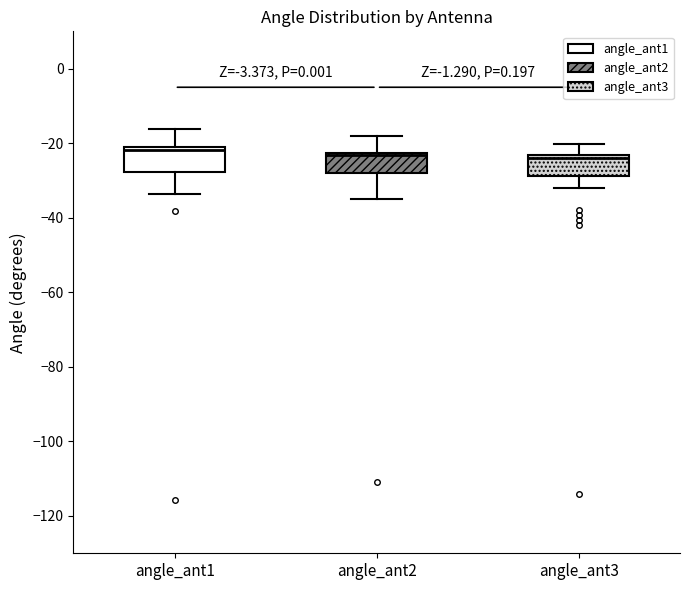

Where does the lower whisker of the box for angle_ant2 end on the y-axis? The values are not printed on the chart, so give them approximately, as read against the axis.

-36